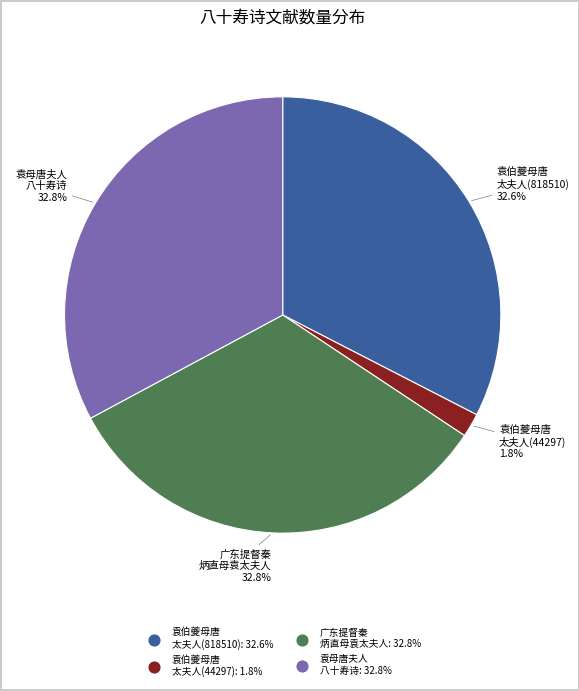

Is there a majority slice in this chart?

No